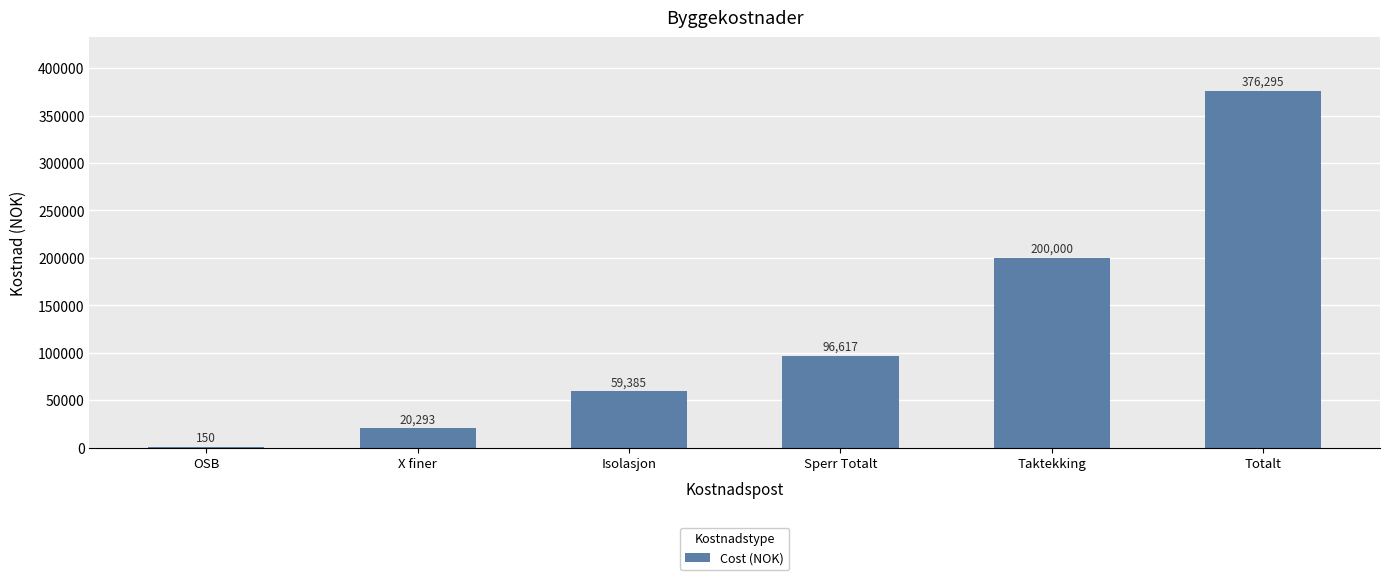

Between Totalt and Sperr Totalt, which is larger?

Totalt